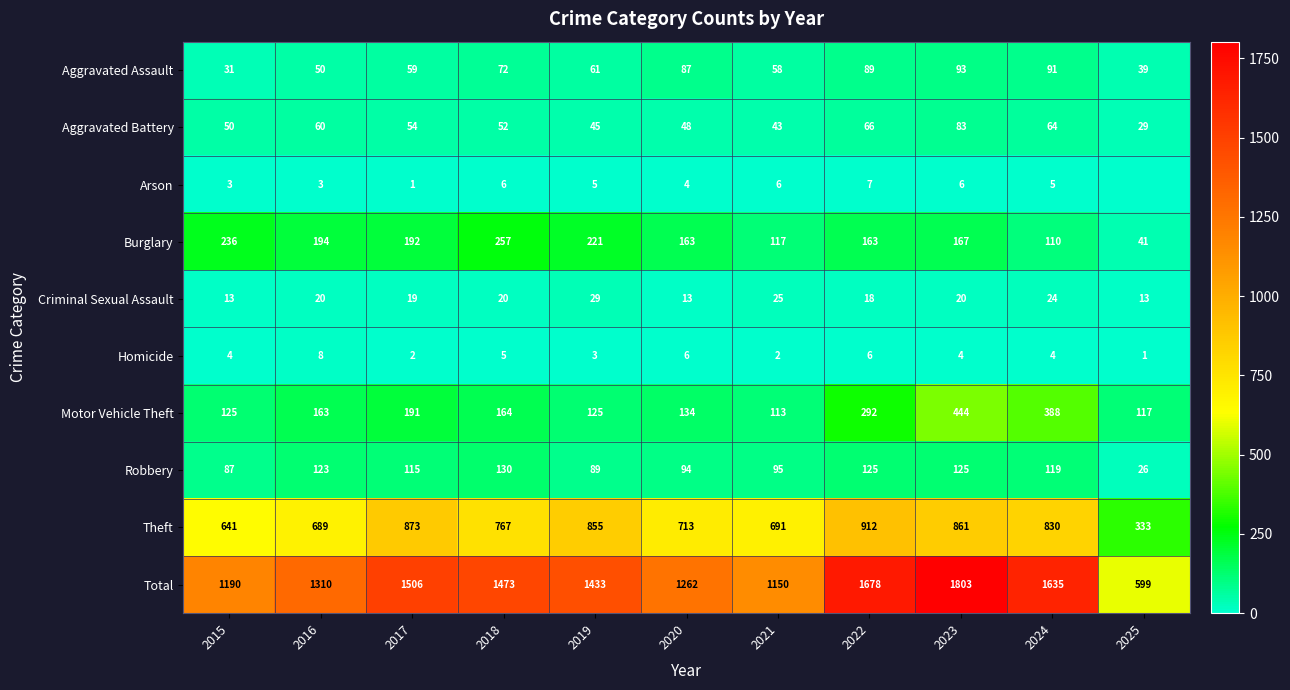

How many data points in Motor Vehicle Theft are less than 163?

5